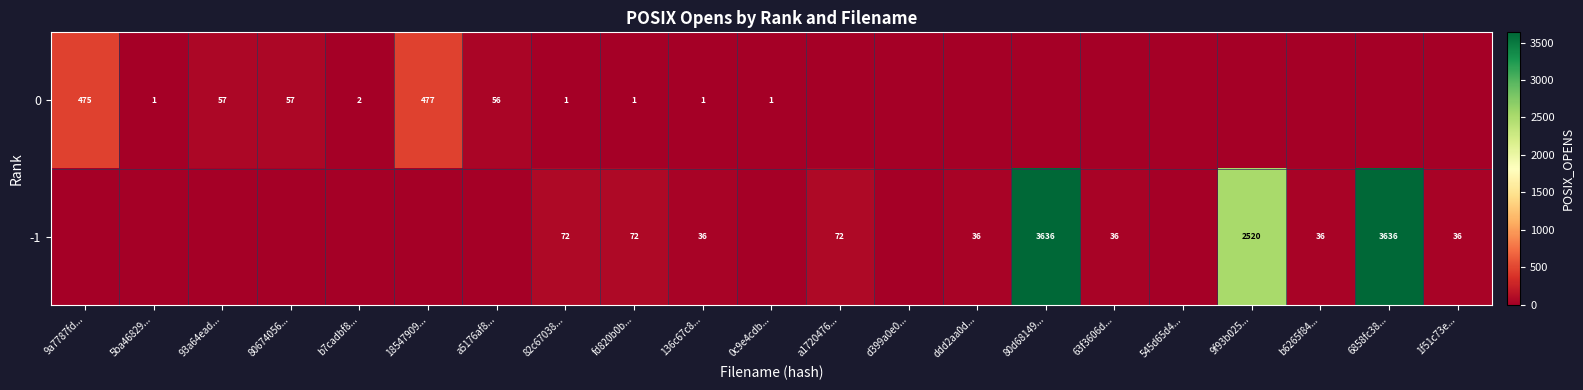

The -1 series shows 18 at 136c67c8.... True or false?

False